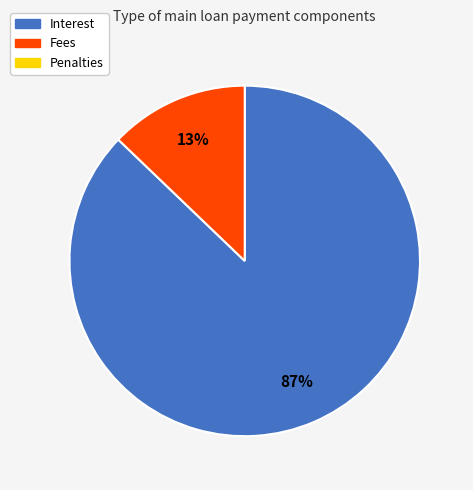

How many segments does this pie chart have?

2